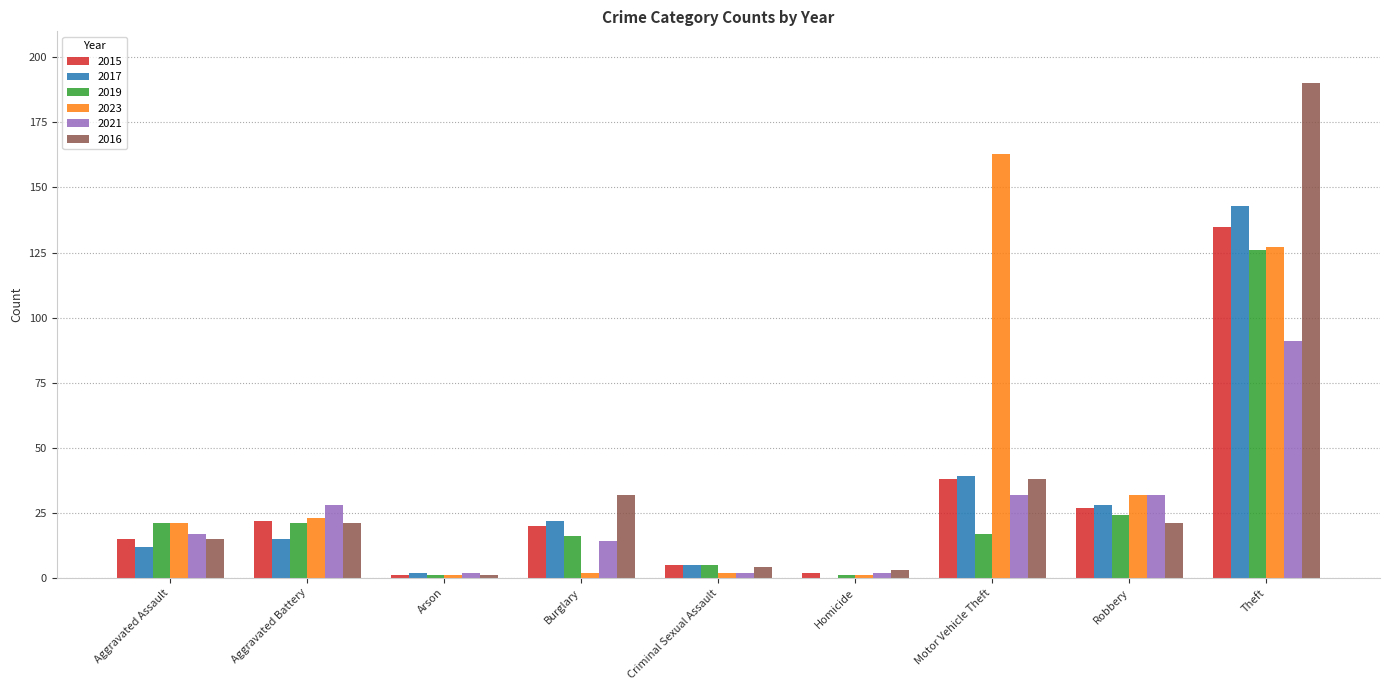

Which category has the highest value in the 2015 series?

Theft